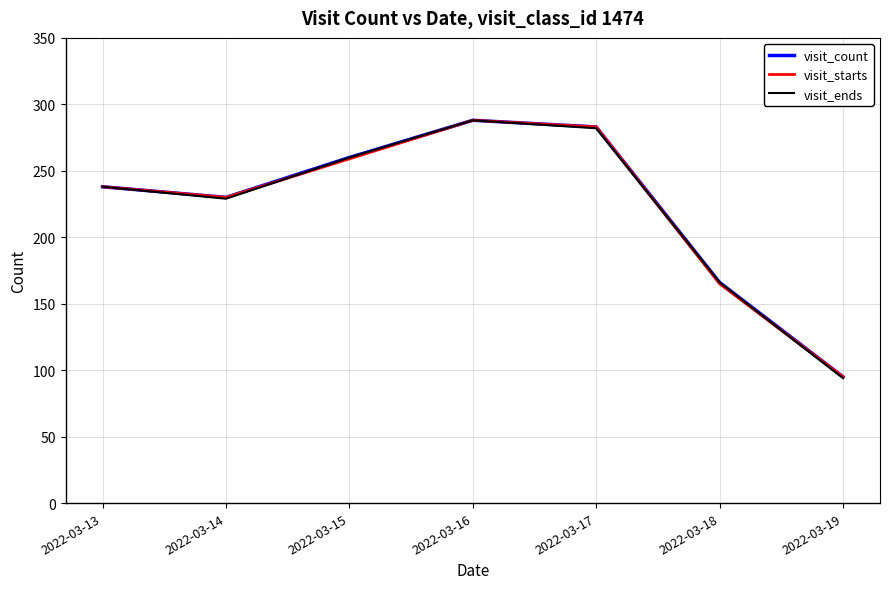

Rank the series by their average value, from highest to lowest.

visit_count, visit_starts, visit_ends